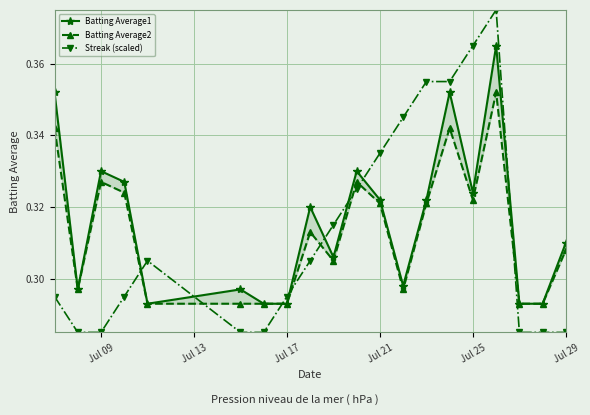

What is the value of the Batting Average1 point at the 20th from the left?

0.3